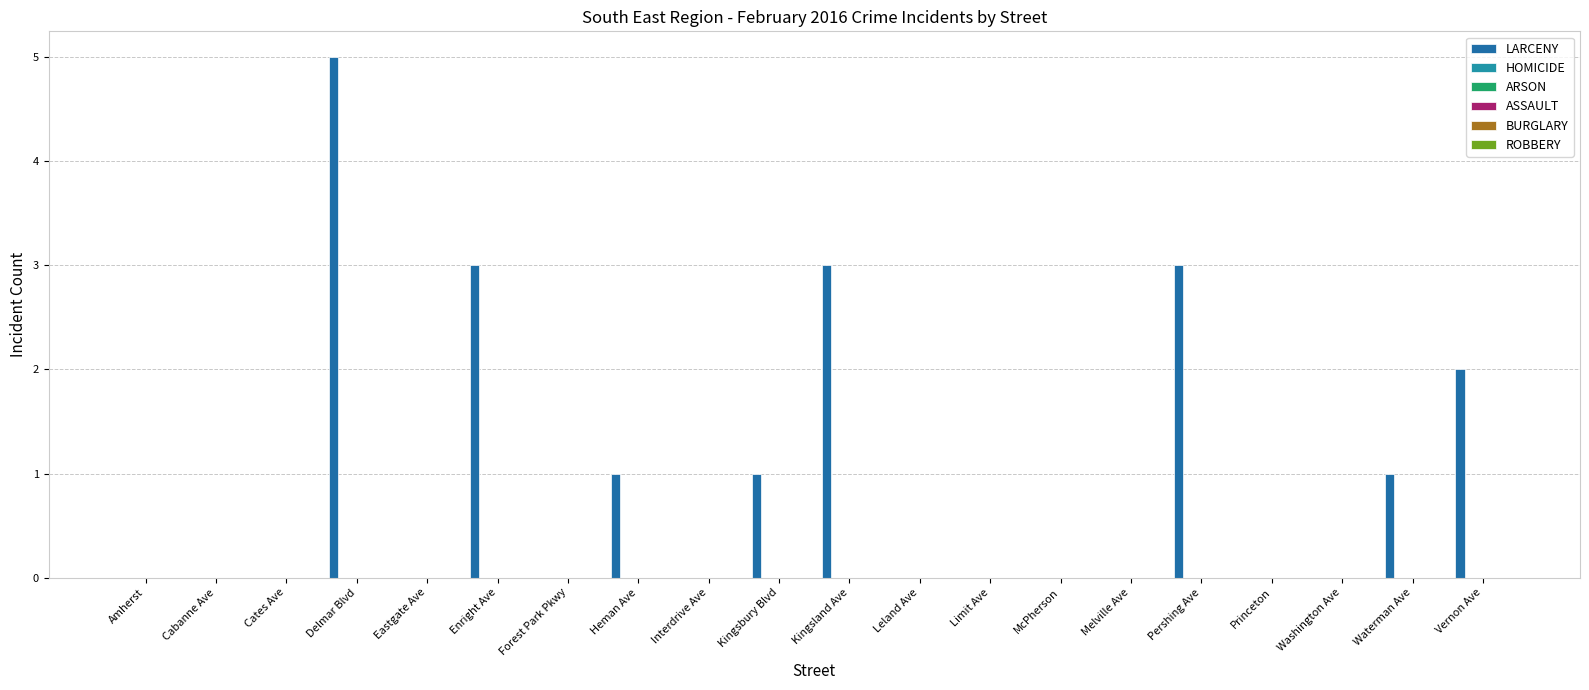

Are the bars horizontal?

No